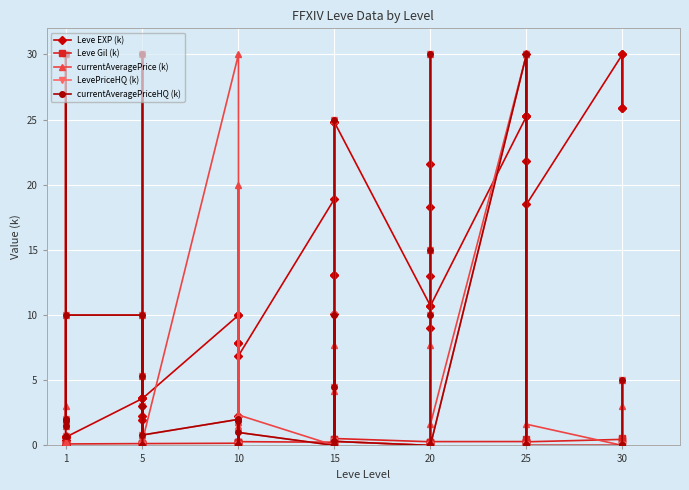

Which series has the largest range (max minus min)?

currentAveragePrice (k)